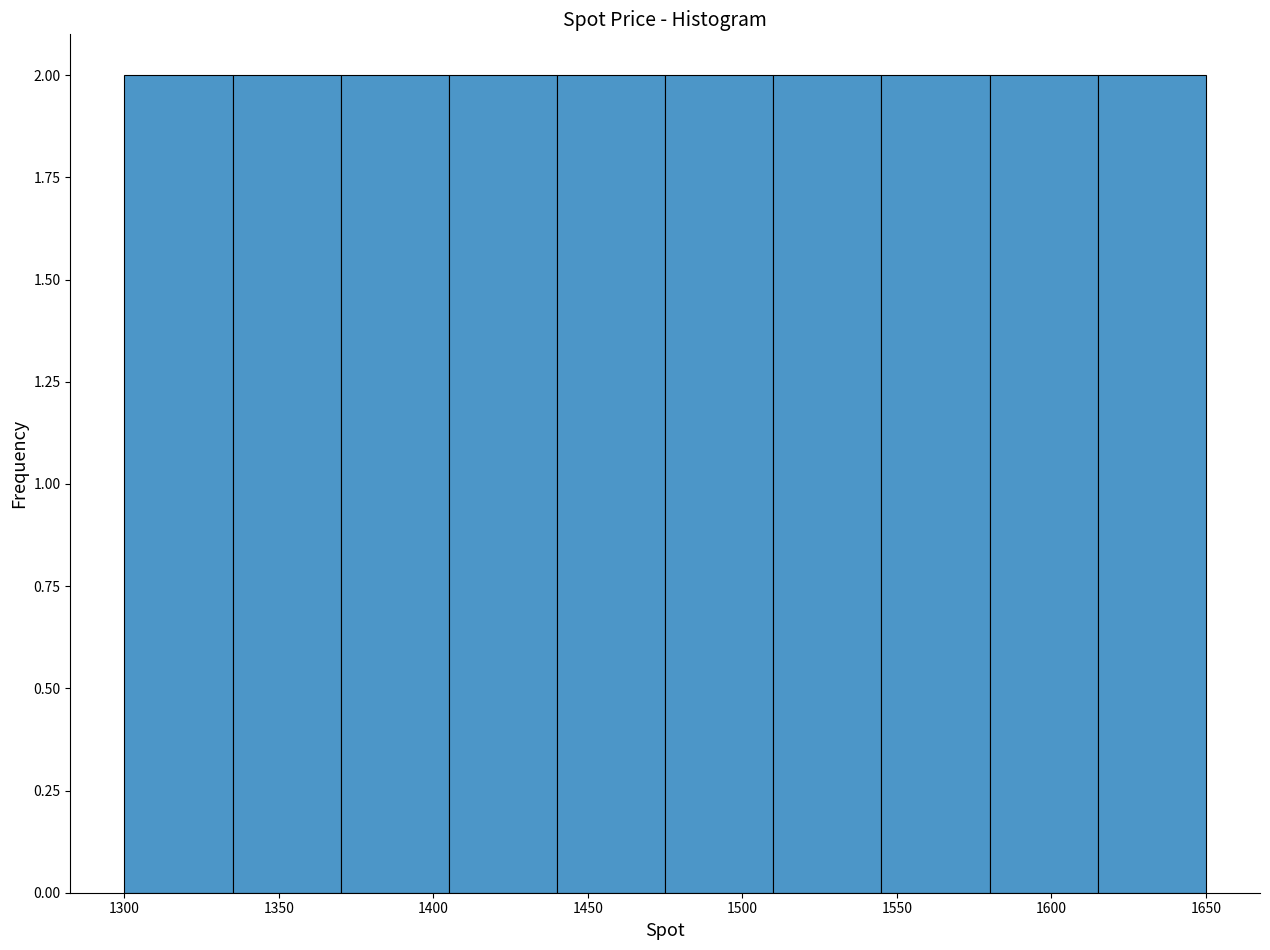

Reading left to right, transcribe this chart: for each bar, give the range it covers on the x-axis and its height. The values are not printed on the chart, so give them approximately, as read against the axis.

1300 to 1335: 2
1335 to 1370: 2
1370 to 1405: 2
1405 to 1440: 2
1440 to 1475: 2
1475 to 1510: 2
1510 to 1545: 2
1545 to 1580: 2
1580 to 1615: 2
1615 to 1650: 2